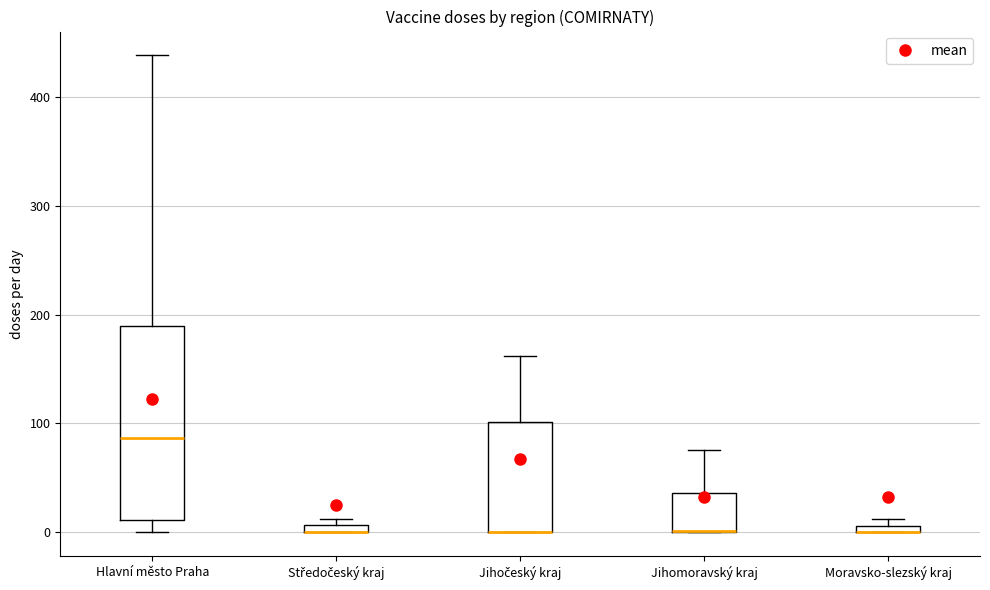

Where does the upper whisker of the box for Jihočeský kraj end on the y-axis? The values are not printed on the chart, so give them approximately, as read against the axis.

160